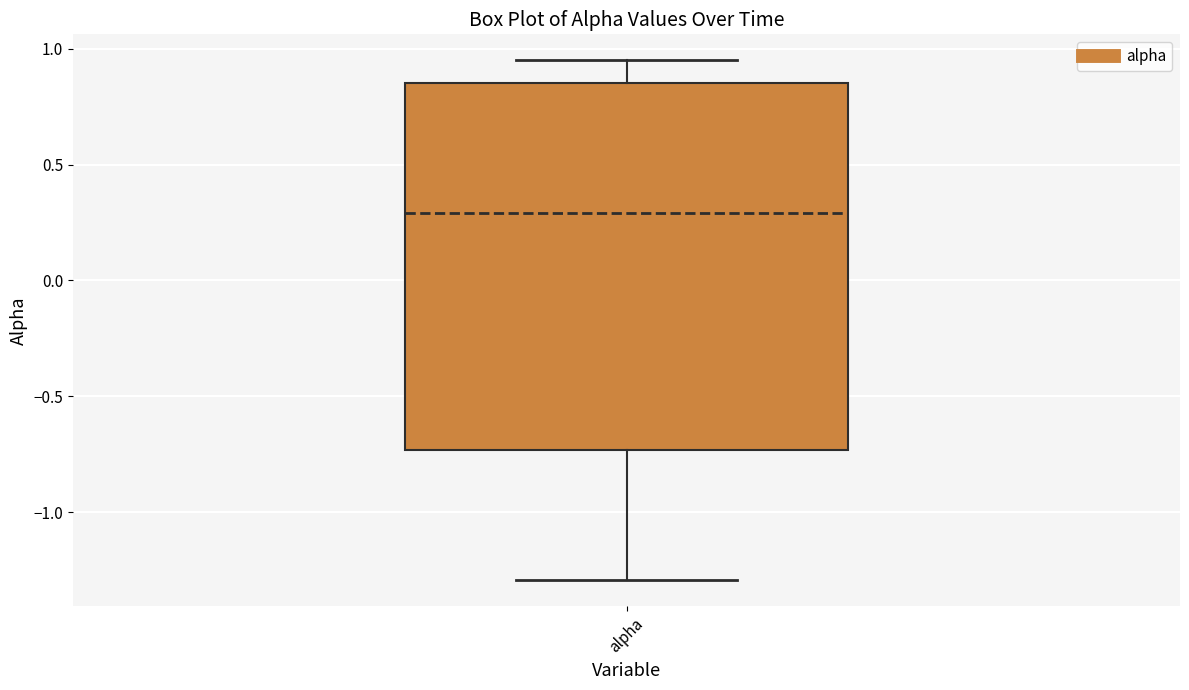

Where does the median line of the box for alpha sit on the y-axis? The values are not printed on the chart, so give them approximately, as read against the axis.

0.30